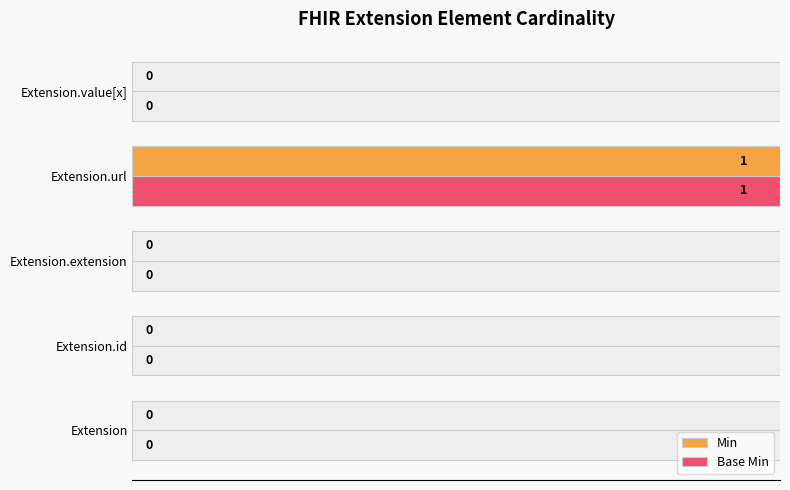

What is the total value across all series at 0.6?

2